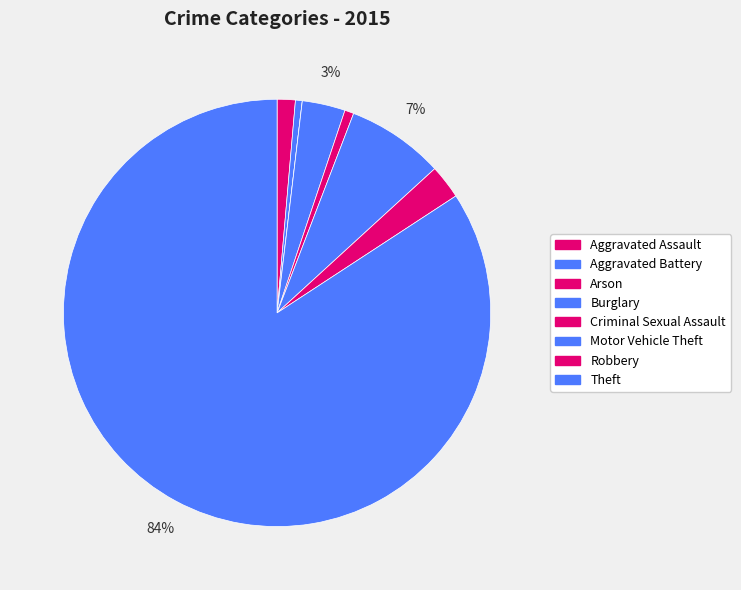

Approximately how many times larger is the value at Motor Vehicle Theft compared to Robbery?

2.9